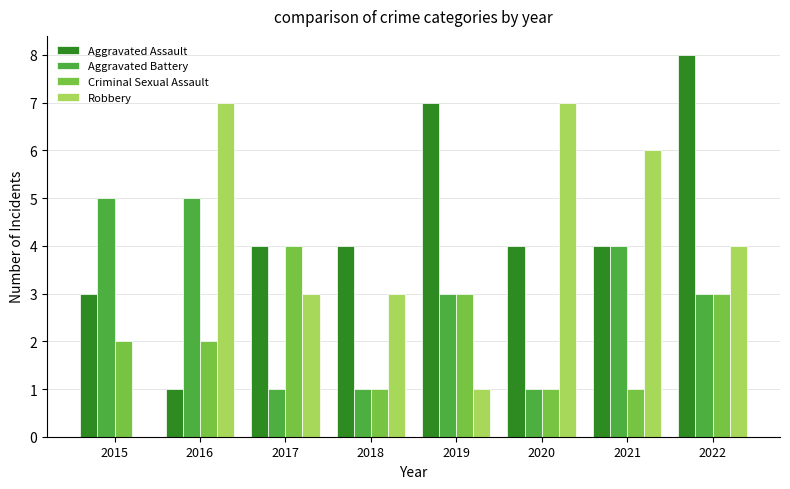

Is the value of Aggravated Assault at 2021 greater than the value of Criminal Sexual Assault at 2020?

Yes